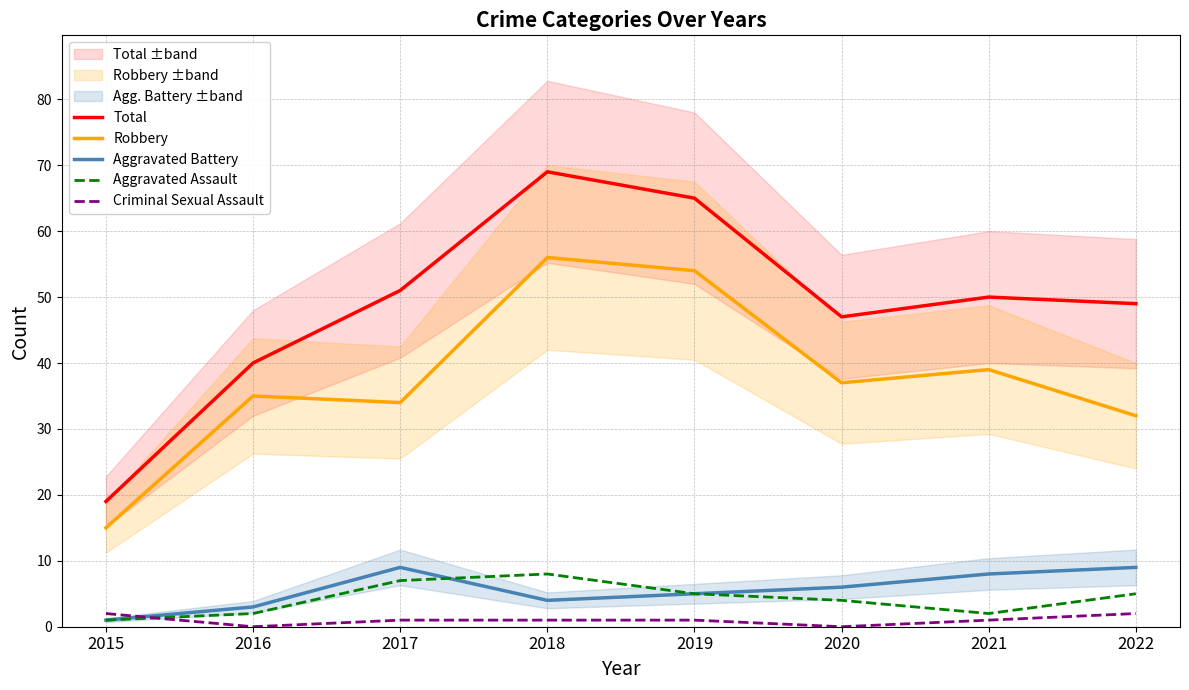

What is the spread (max minus min) of values at 2020?

47